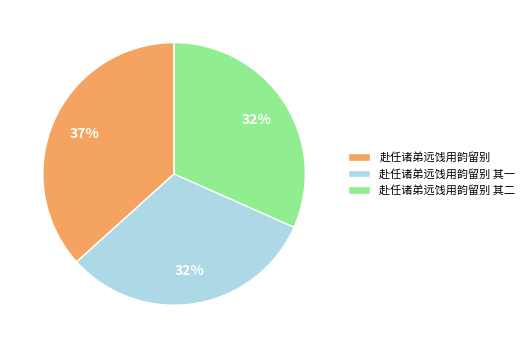

Combined, do 赴任诸弟远饯用韵留别 其一 and 赴任诸弟远饯用韵留别 account for over 50%?

Yes